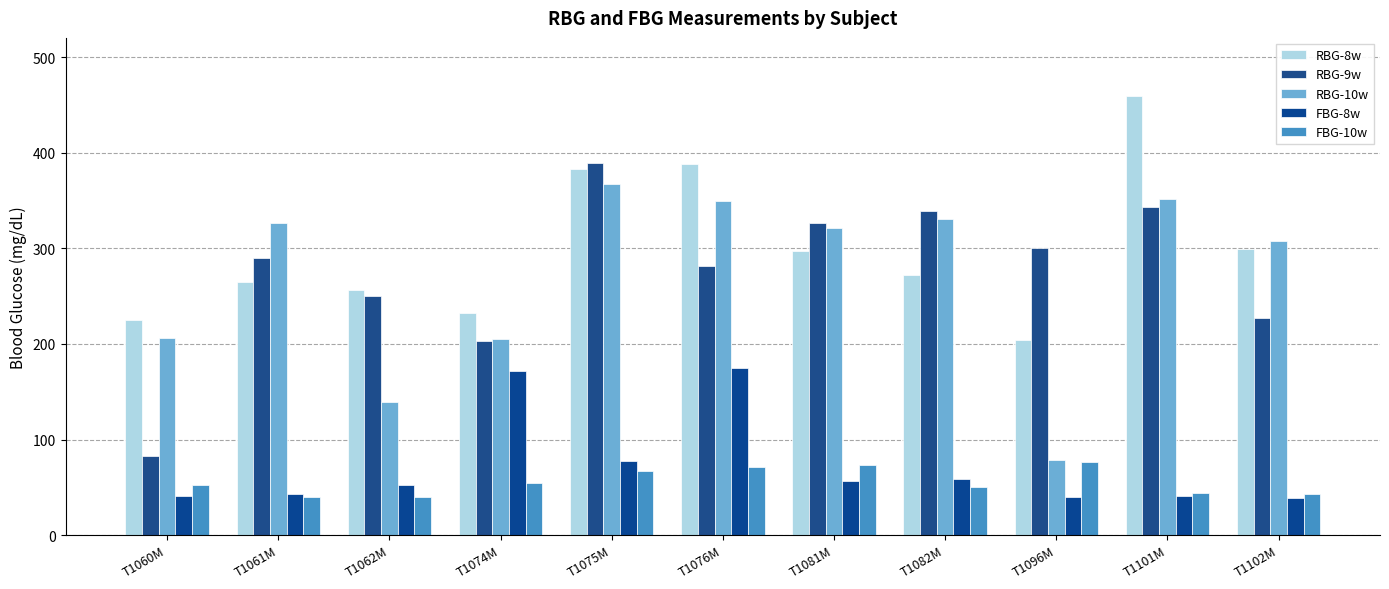

At which label is FBG-8w closest to 106?

T1075M